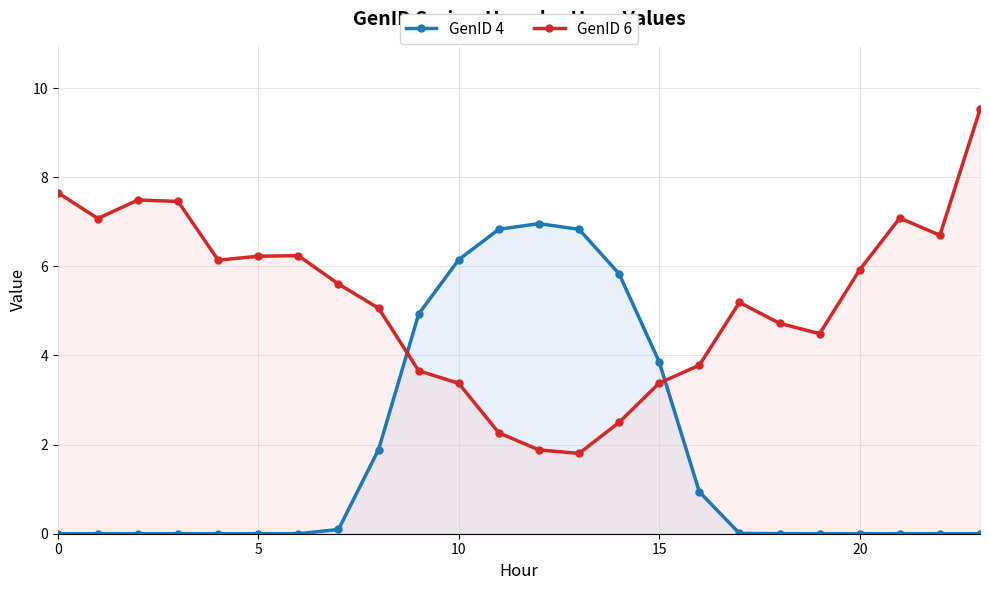

Is it true that GenID 4 equals 0.0 at 20?

True